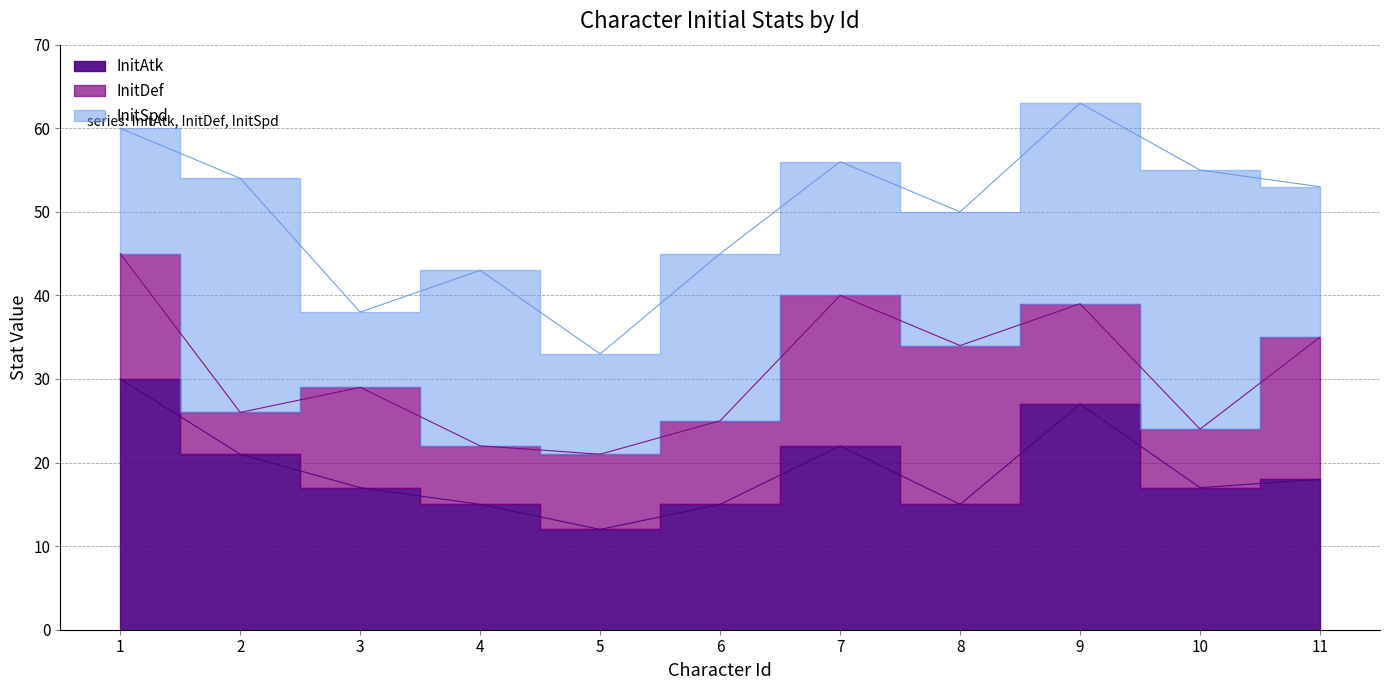

What is the difference between the maximum and second lowest values in the InitAtk series?

15